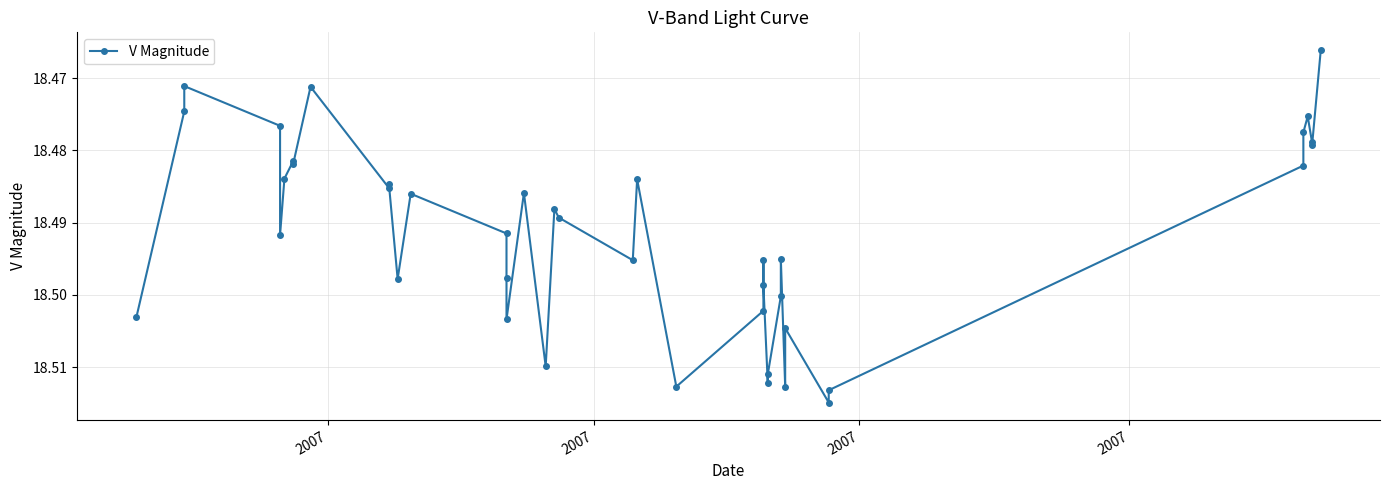

How many interior local valleys (lower than both neighbors) does the data have?

12